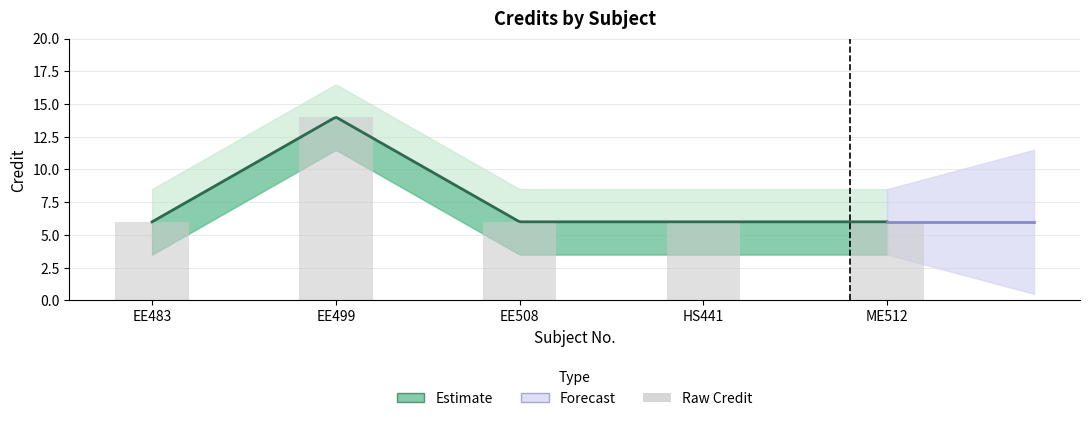

Rank the categories by value from highest to lowest.

EE499, EE483, EE508, HS441, ME512